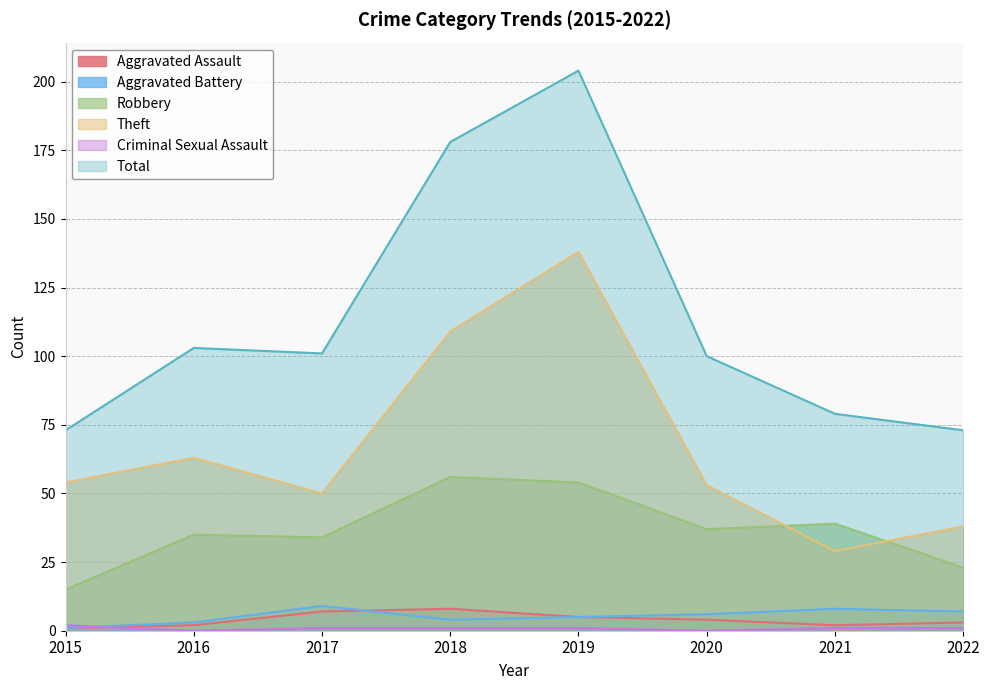

At which category does the chart reach its minimum across all series?

2016